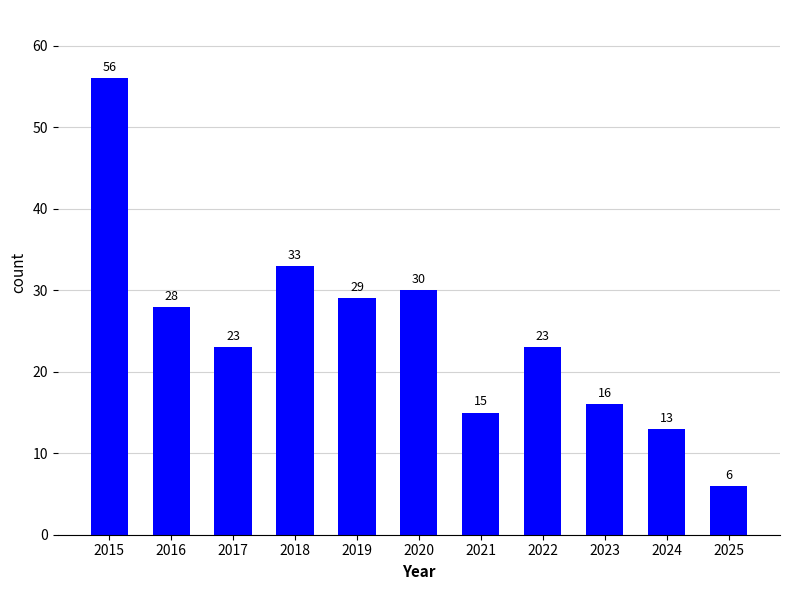

The value at 2021 is 24. True or false?

False